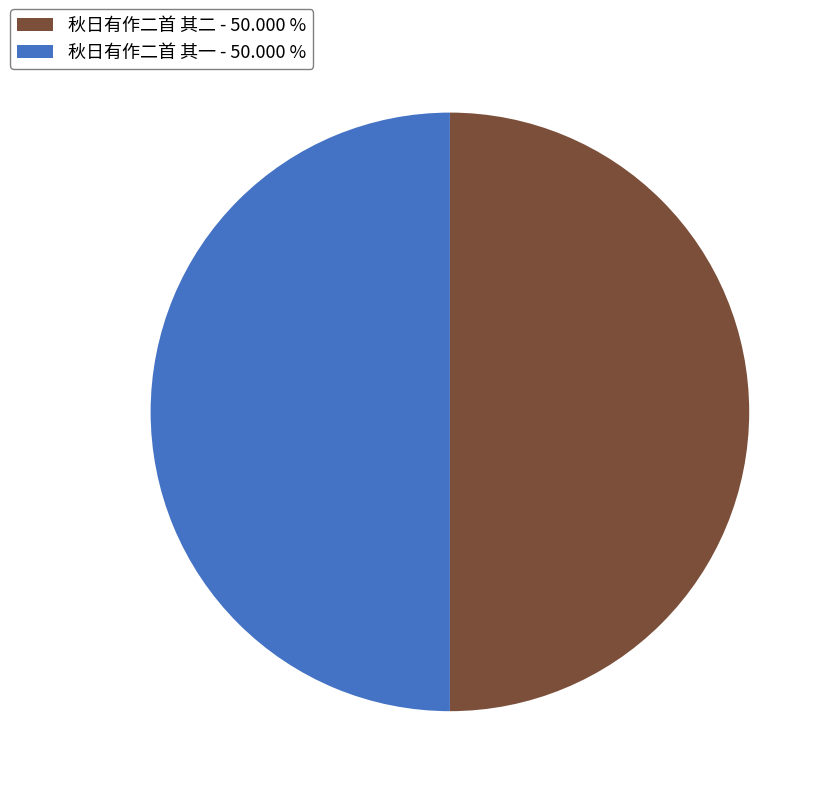

Combined, do 秋日有作二首 其二 - 50.000 % and 秋日有作二首 其一 - 50.000 % account for over 50%?

Yes